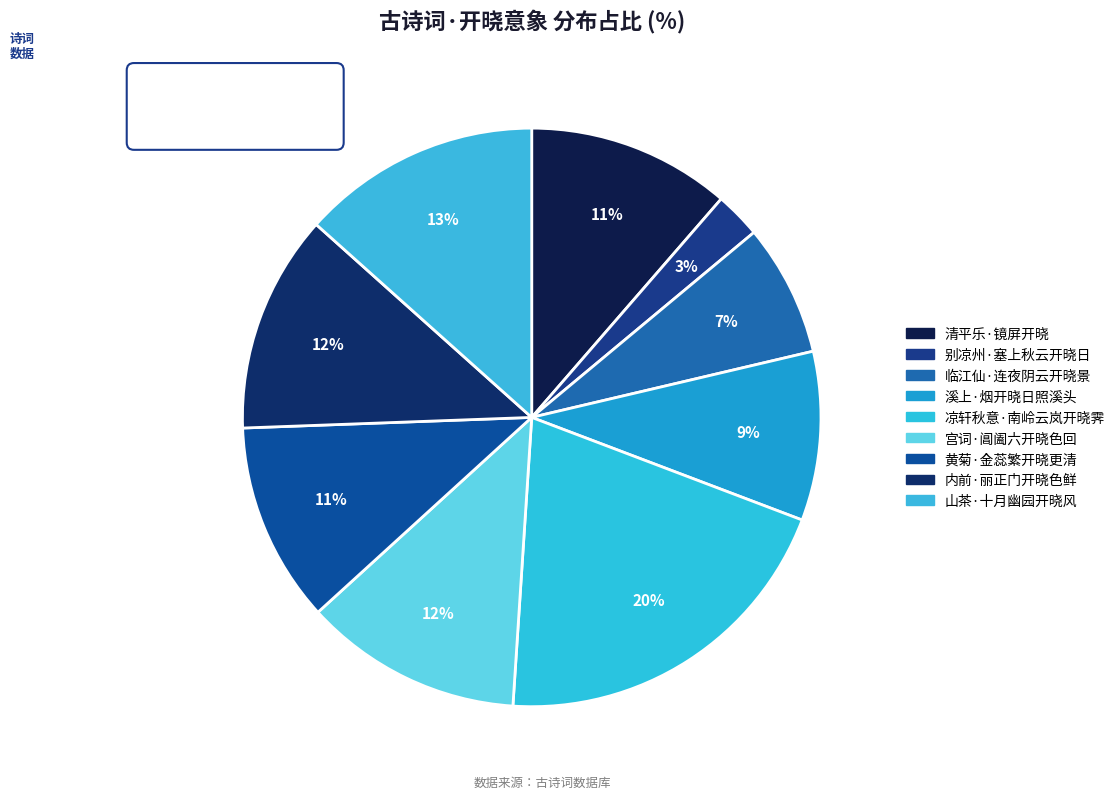

How many slices are in this pie chart?

9